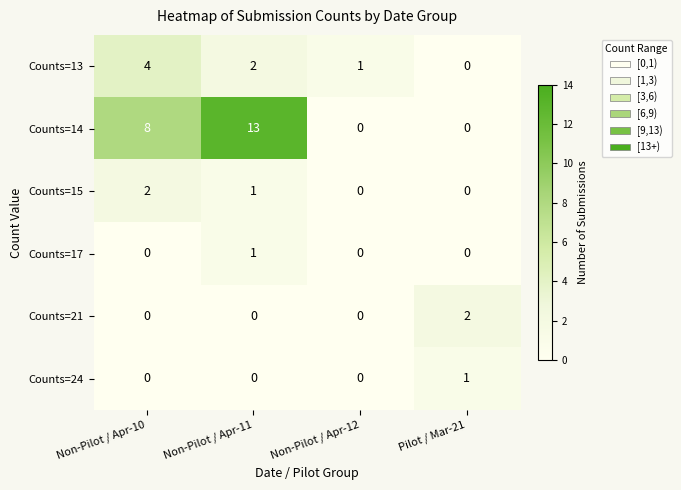

Reading left to right, extract all data points from this chart.

Counts=13: 4	2	1	0
Counts=14: 8	13	0	0
Counts=15: 2	1	0	0
Counts=17: 0	1	0	0
Counts=21: 0	0	0	2
Counts=24: 0	0	0	1